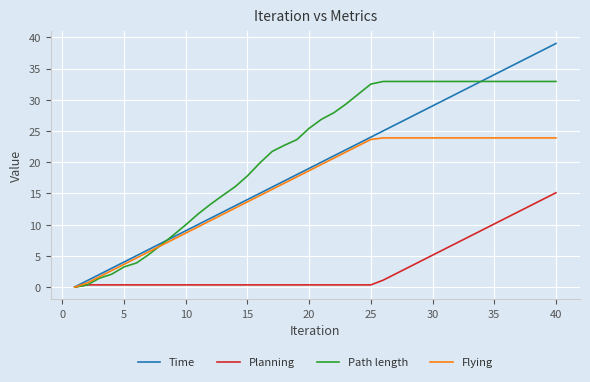

Rank the series by their maximum value, from highest to lowest.

Time, Path length, Flying, Planning